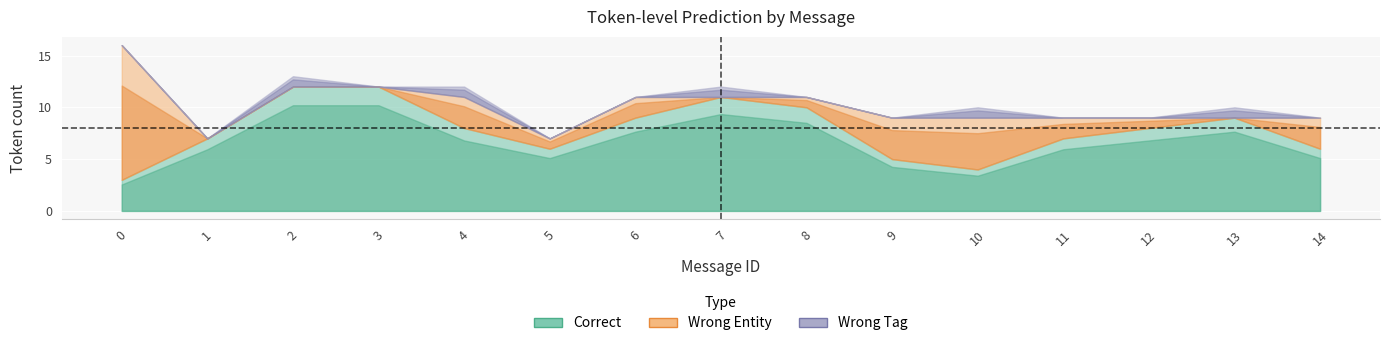

Reading right to left, what are all the values shown in this chart?

correct_count: 14=6	13=9	12=8	11=7	10=4	9=5	8=10	7=11	6=9	5=6	4=8	3=12	2=12	1=7	0=3
wrong_entity: 14=3	13=0	12=1	11=2	10=5	9=4	8=1	7=0	6=2	5=1	4=3	3=0	2=0	1=0	0=13
wrong_tag: 14=0	13=1	12=0	11=0	10=1	9=0	8=0	7=1	6=0	5=0	4=1	3=0	2=1	1=0	0=0